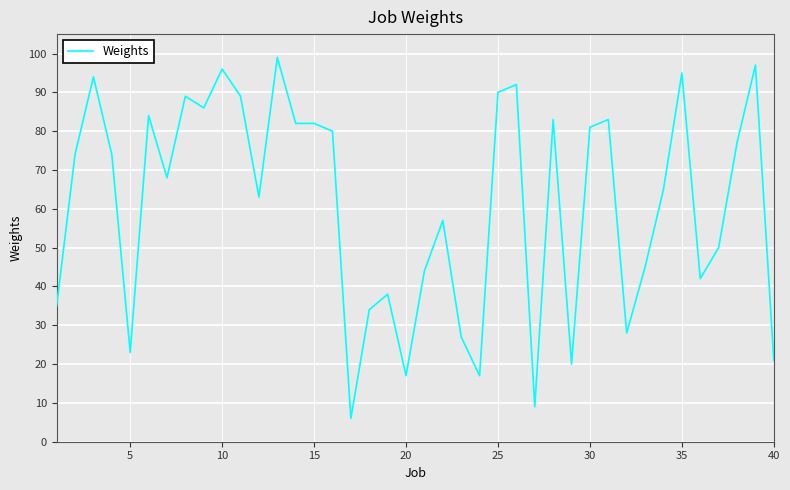

What is the difference between the maximum and minimum values?

93